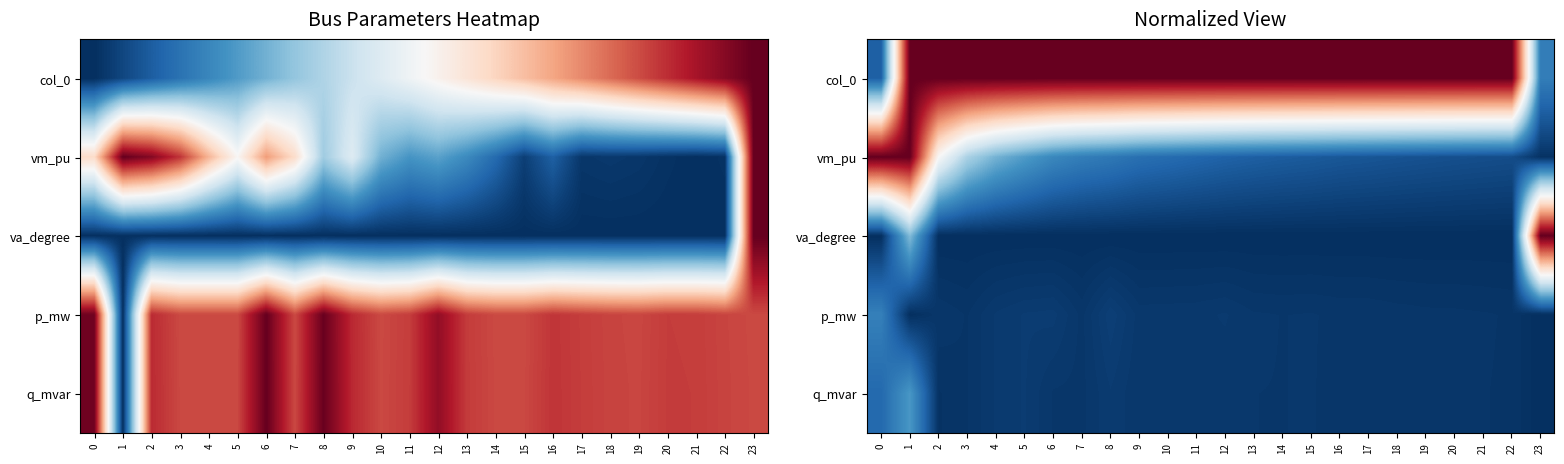

List the series in order of their peak value, lowest first.

p_mw, q_mvar, col_0, vm_pu, va_degree